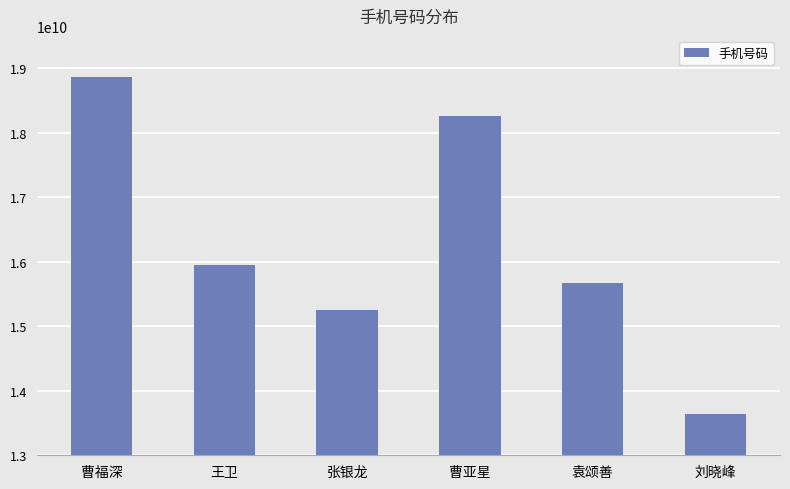

Reading left to right, list all the values displayed in this chart.

曹福深=18855493098	王卫=15955405718	张银龙=15255740316	曹亚星=18255704842	袁颂善=15665571626	刘晓峰=13635546349